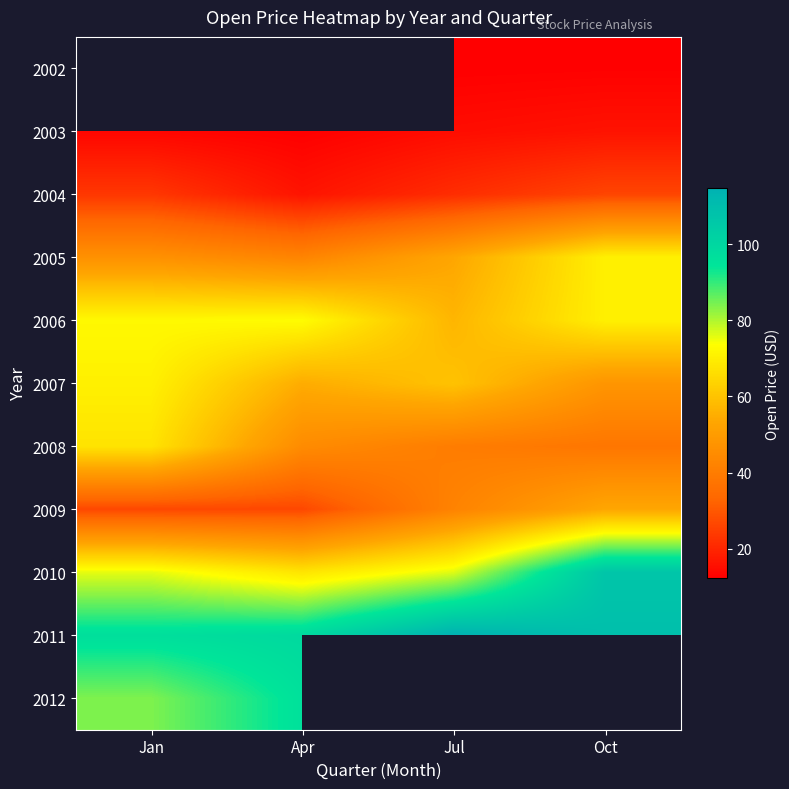

The 2011 series shows 56.7 at Oct. True or false?

False